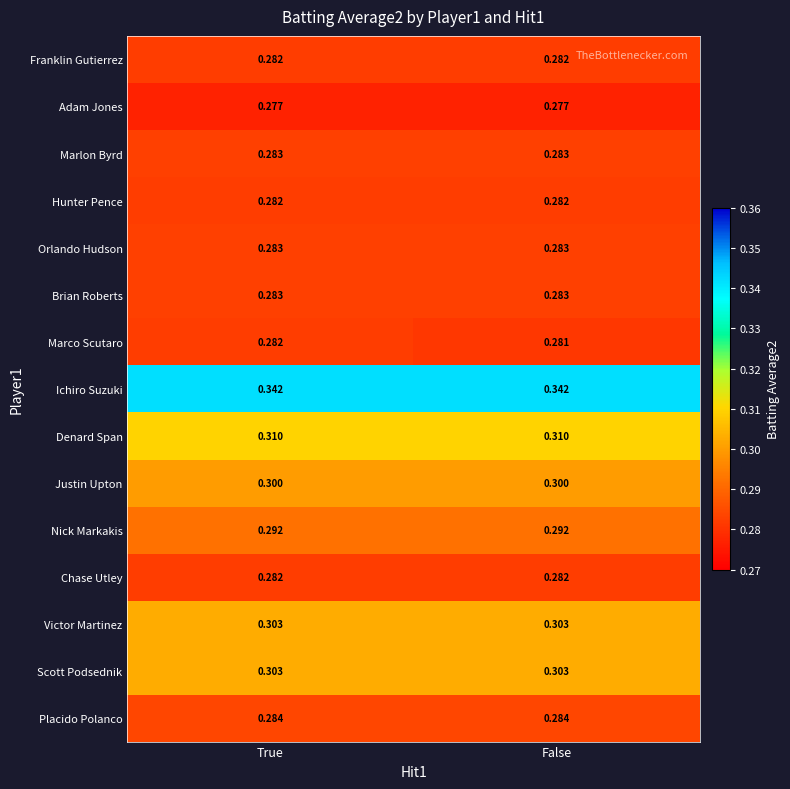

Which series changed the most between True and False?

Marco Scutaro